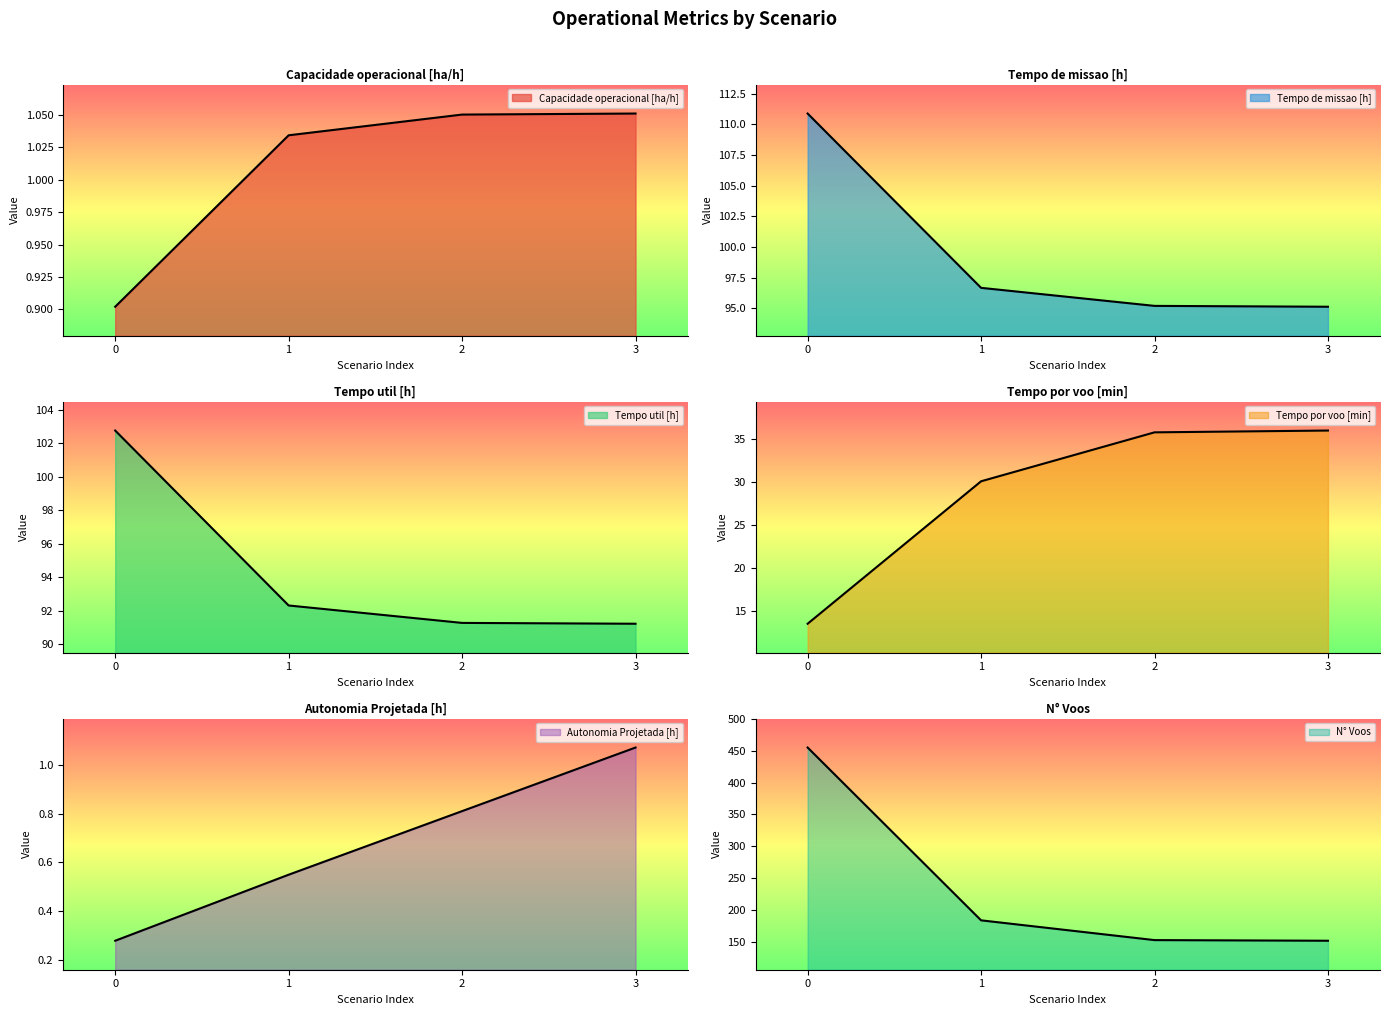

What are all the series names shown in the legend?

Capacidade operacional [ha/h], Tempo de missao [h], Tempo util [h], Tempo por voo [min], Autonomia Projetada [h], N° Voos